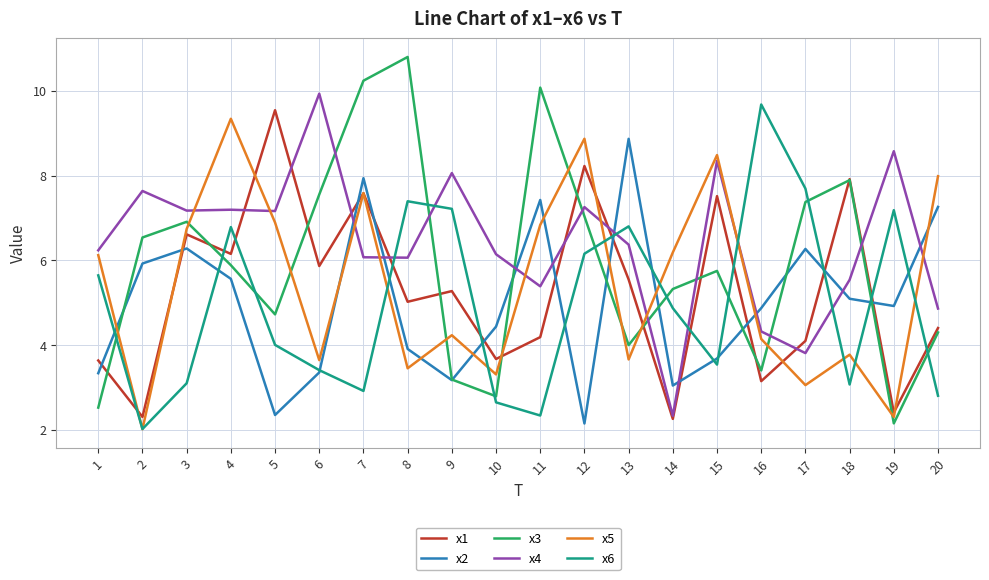

The value of x6 at 18 is 3.1. True or false?

True